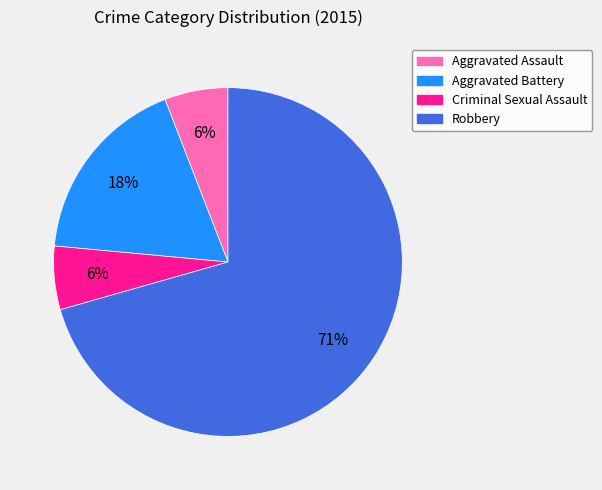

What is the largest slice in the pie chart?

Robbery